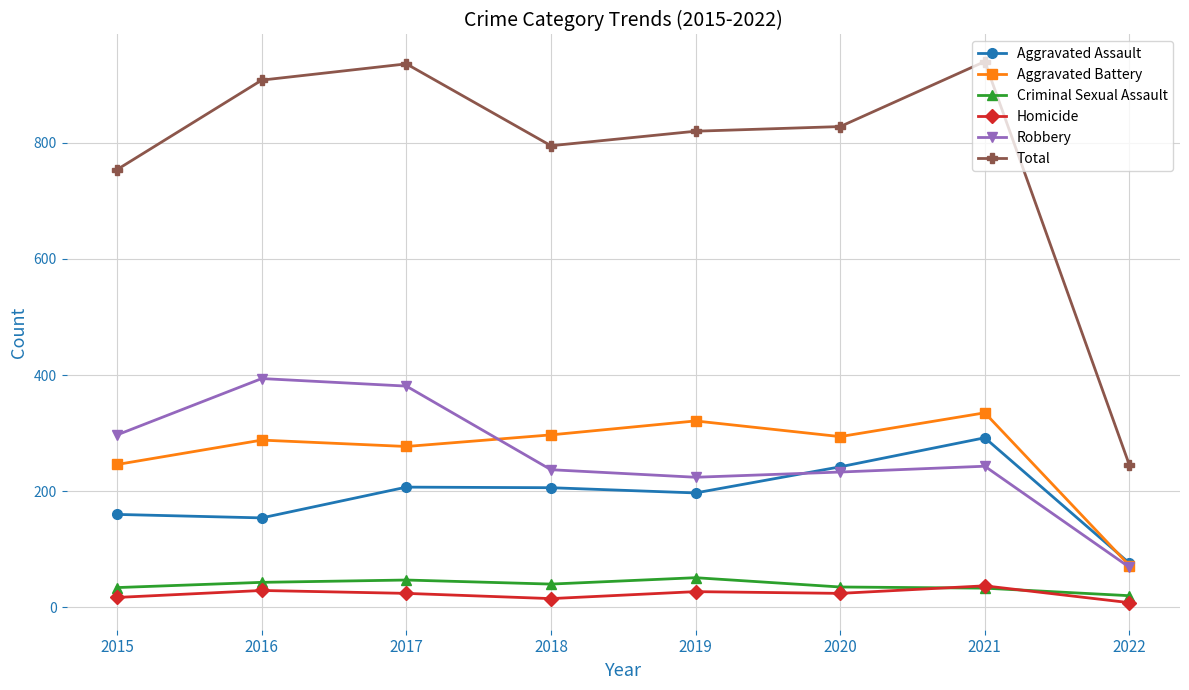

Where does the Total series first go above 828?

2016